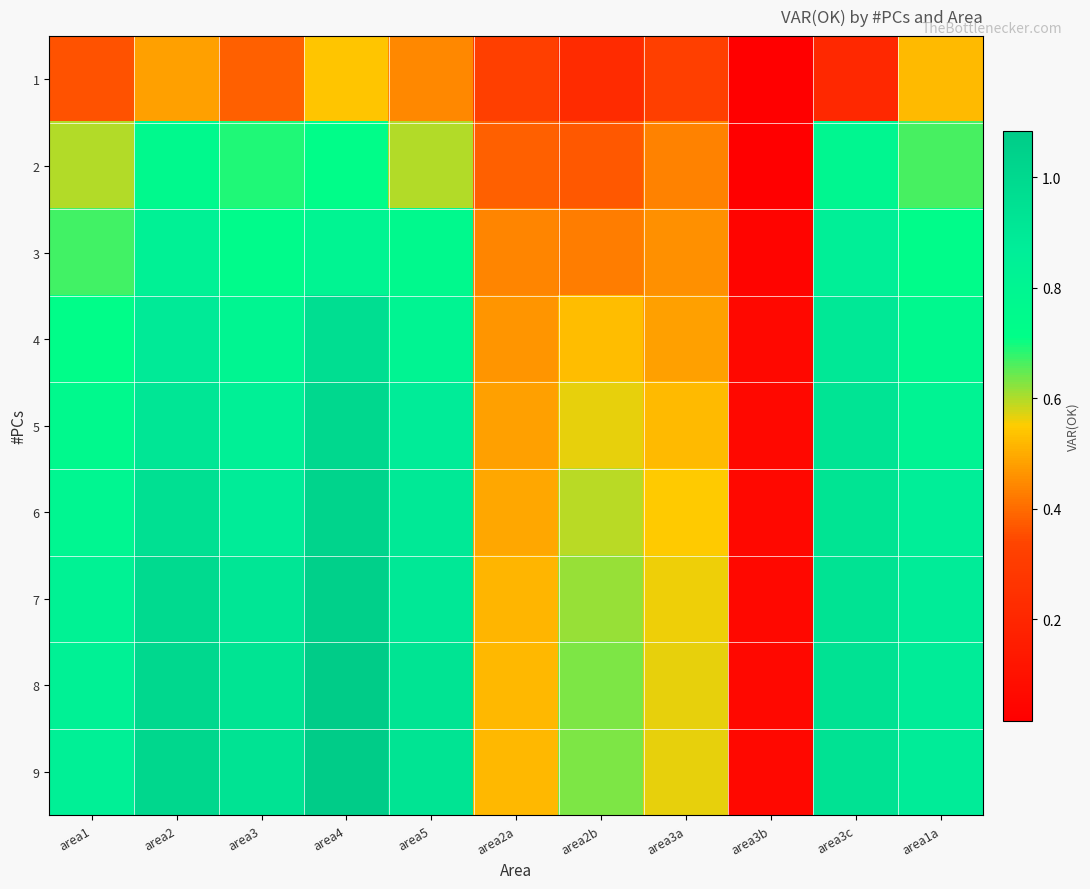

How many data points does each series have?

11